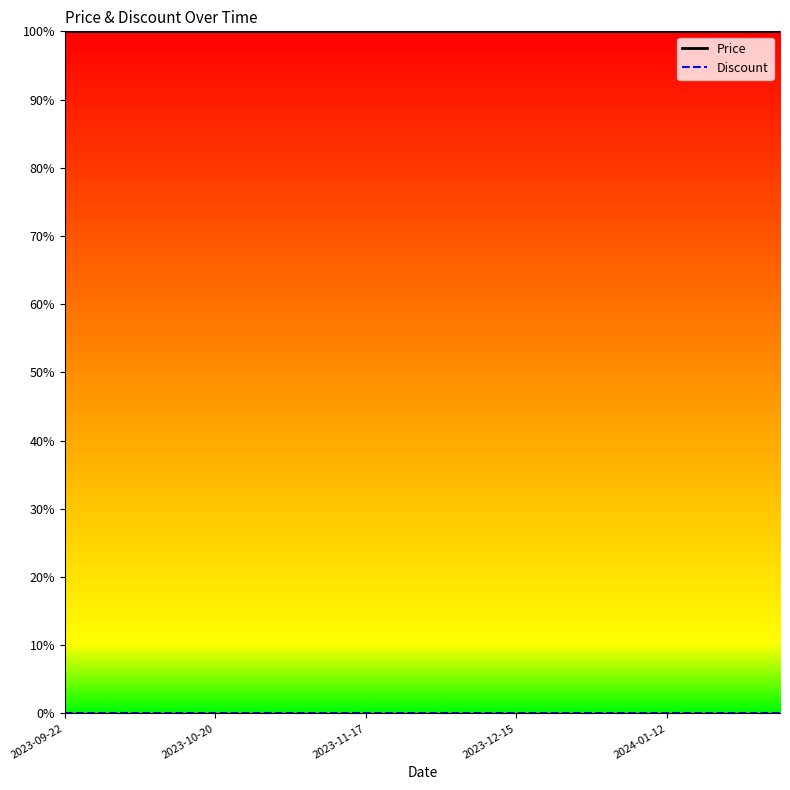

Reading left to right, extract all data points from this chart.

Price: 100	100	100	100	100	100	100	100	100	100	100	100	100	100	100	100	100	100	100	100
Discount: 0	0	0	0	0	0	0	0	0	0	0	0	0	0	0	0	0	0	0	0